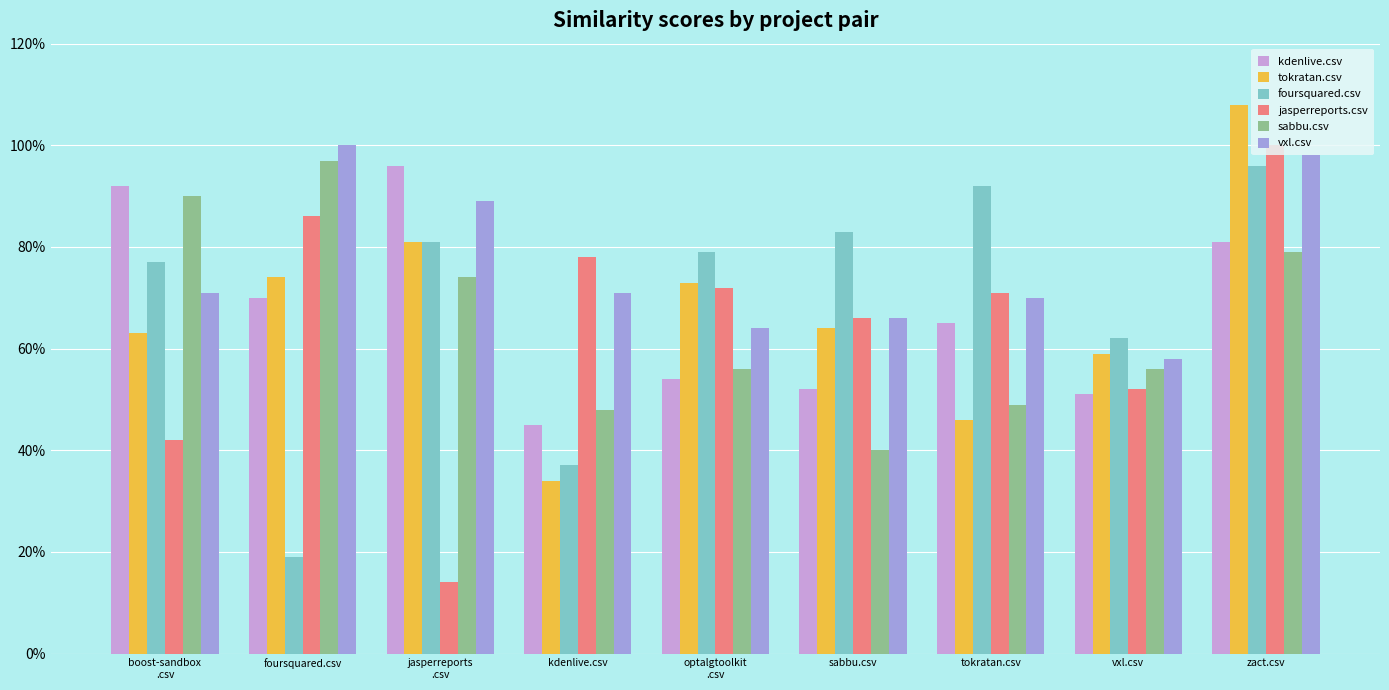

What is the difference between the maximum and second lowest values in the kdenlive.csv series?

0.4